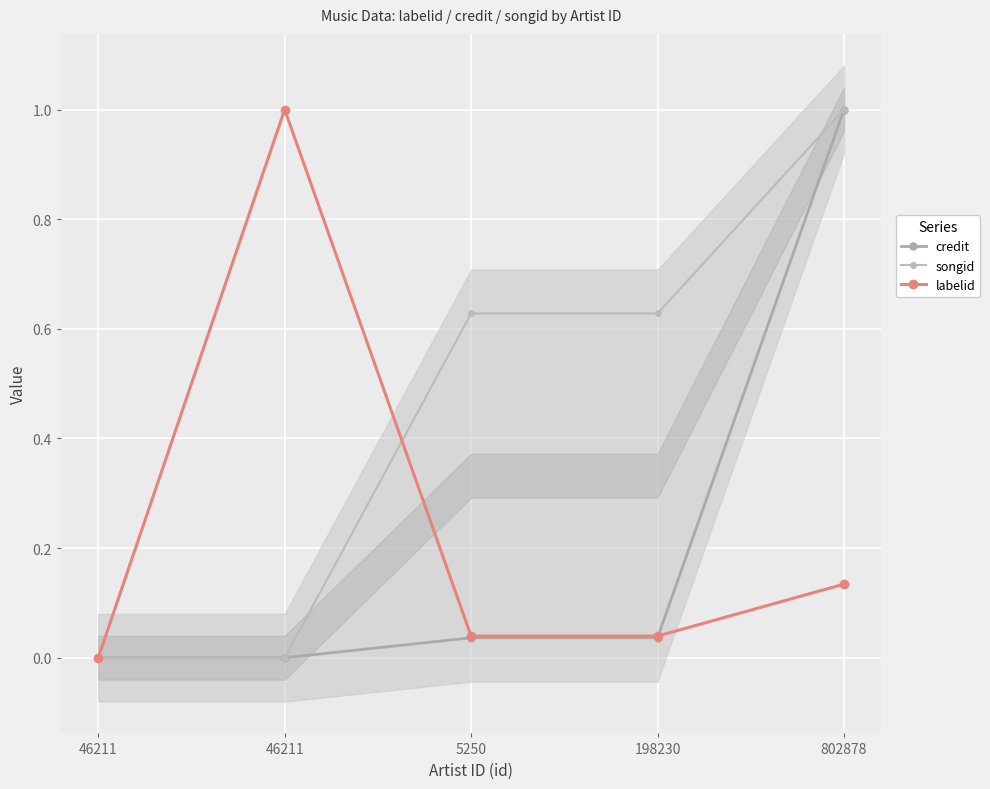

How many interior local peaks does the labelid series have?

1